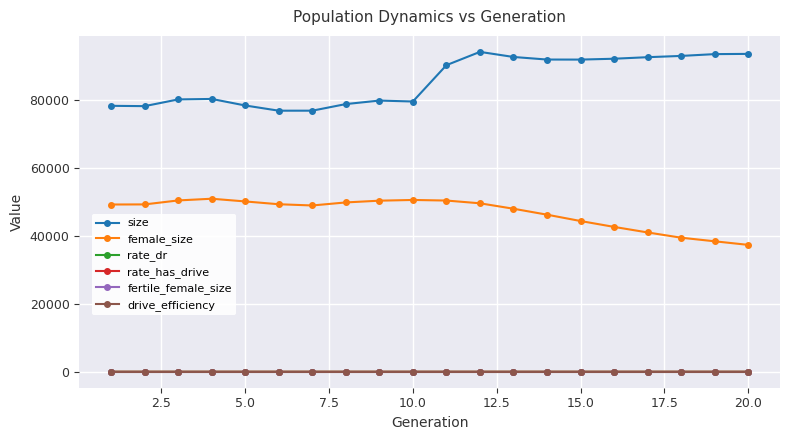

What is the highest value of the female_size series?

50921.0